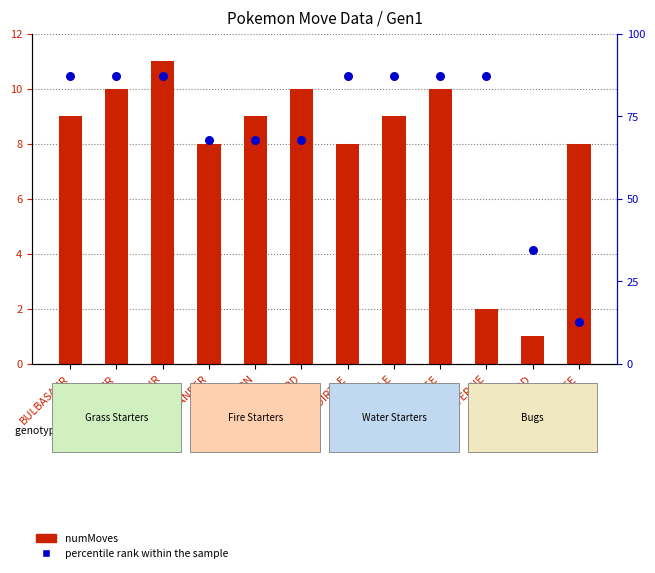

Which series reaches the maximum Y coordinate?

percentile rank within the sample